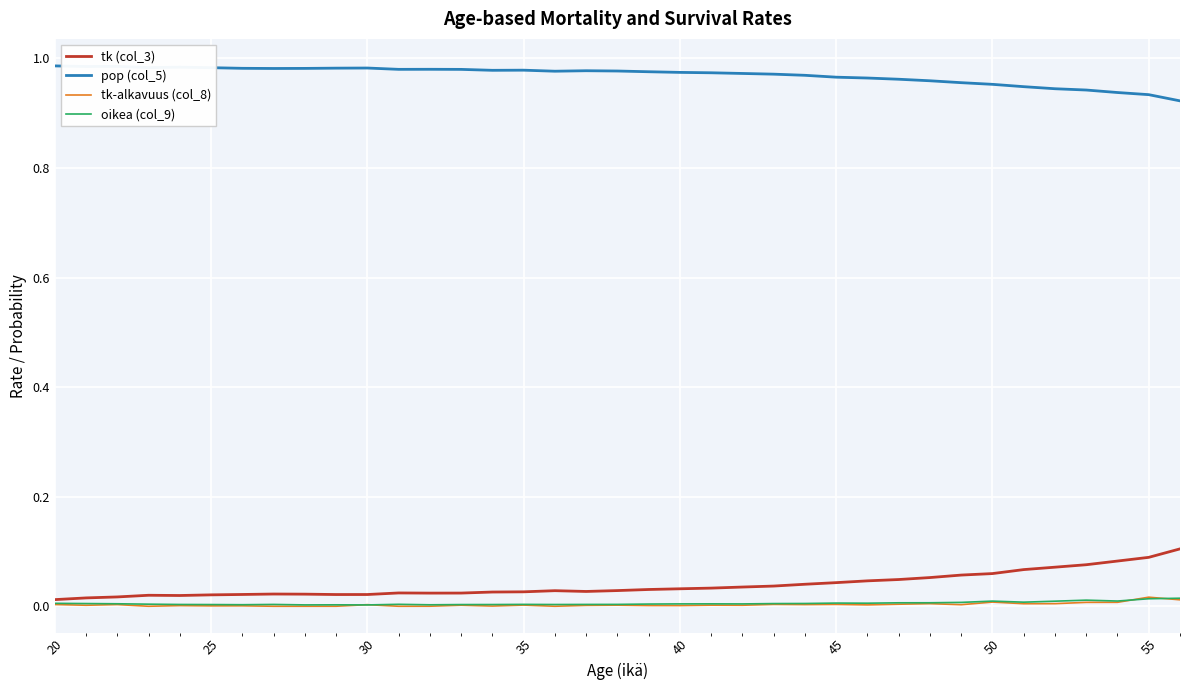

True or false: pop (col_5) and tk-alkavuus (col_8) intersect in this chart.

False